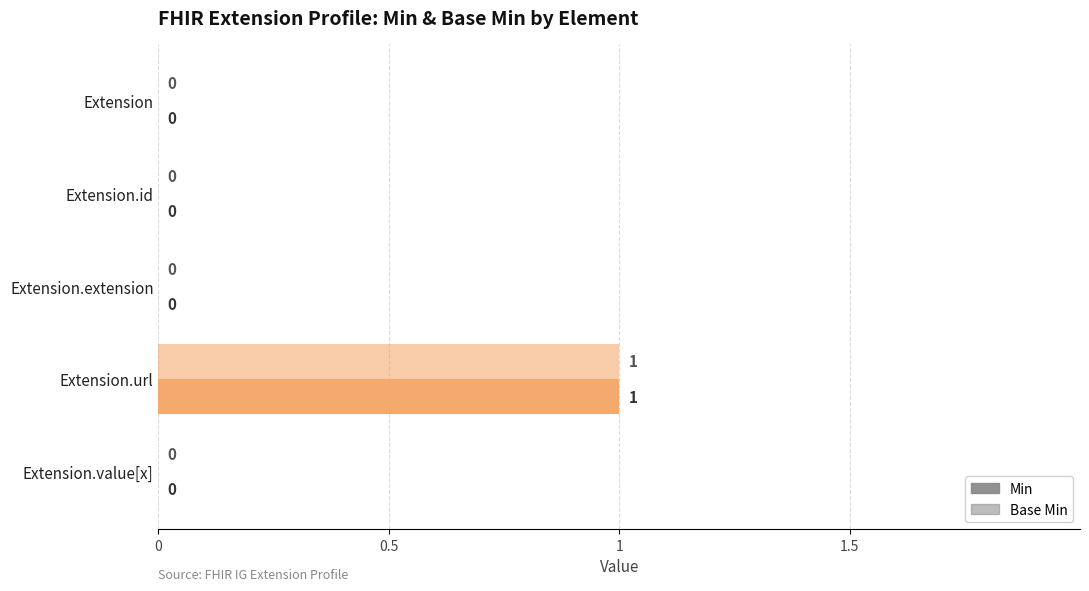

How many categories are shown in the chart?

5